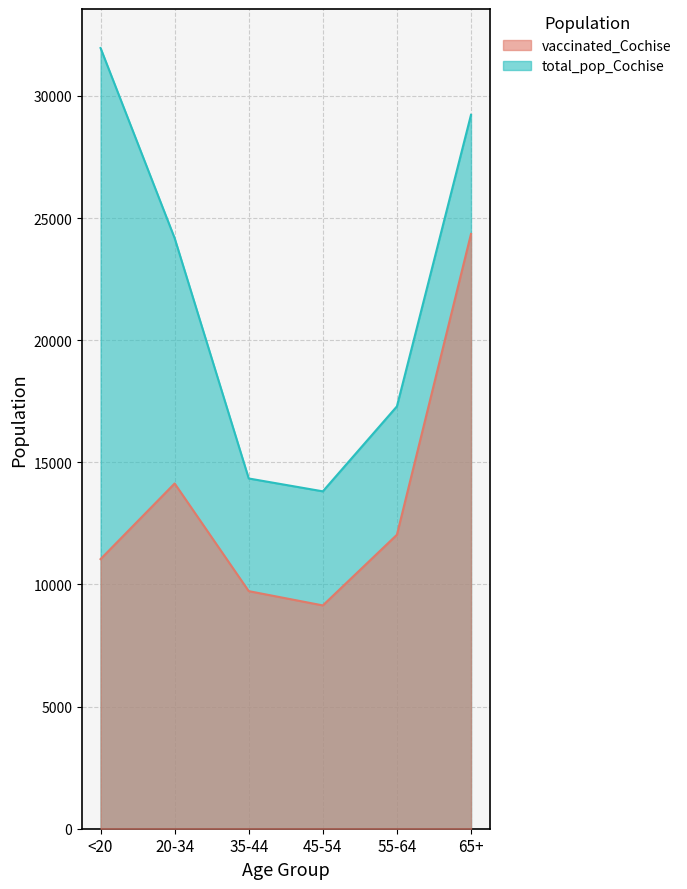

What is the total value across all series at 35-44?

24066